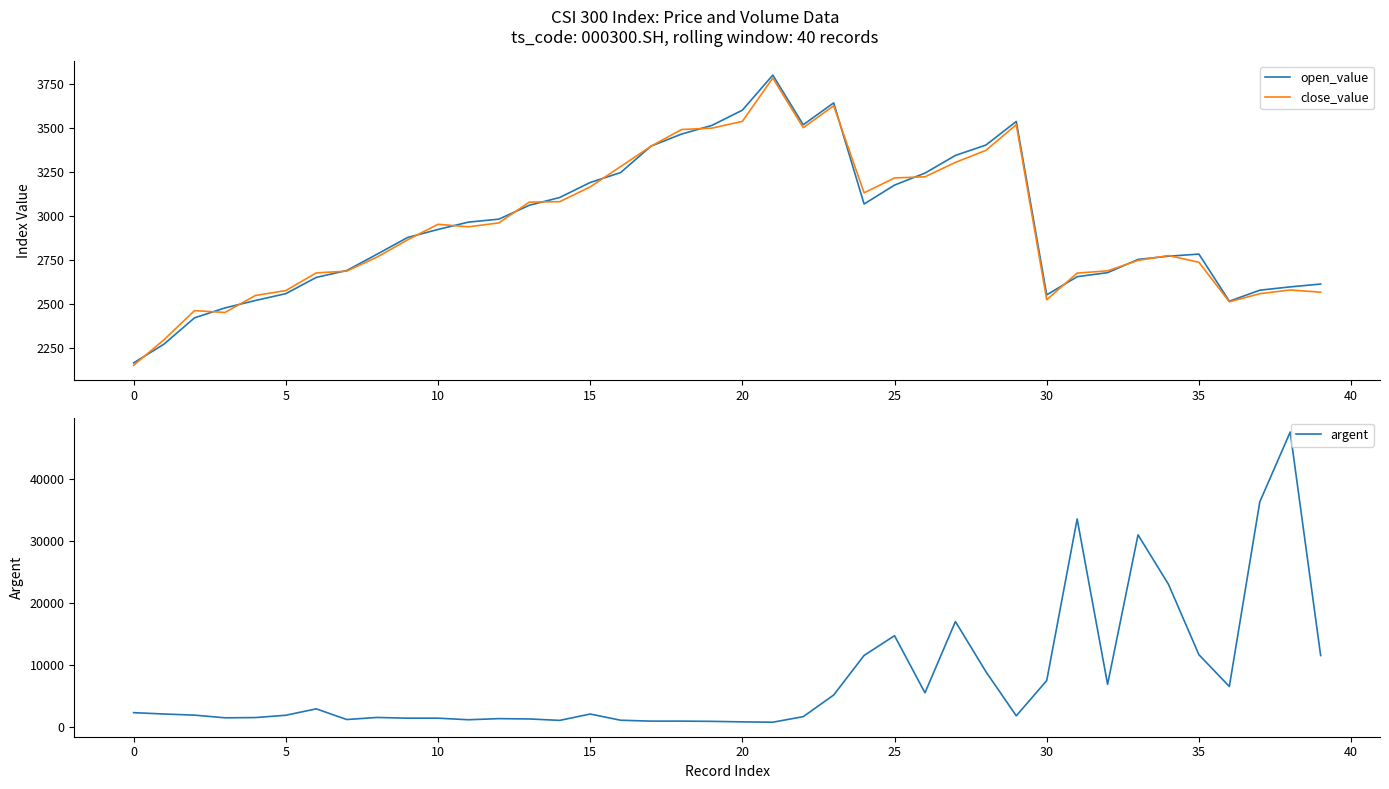

What are all the series names shown in the legend?

open_value, close_value, argent